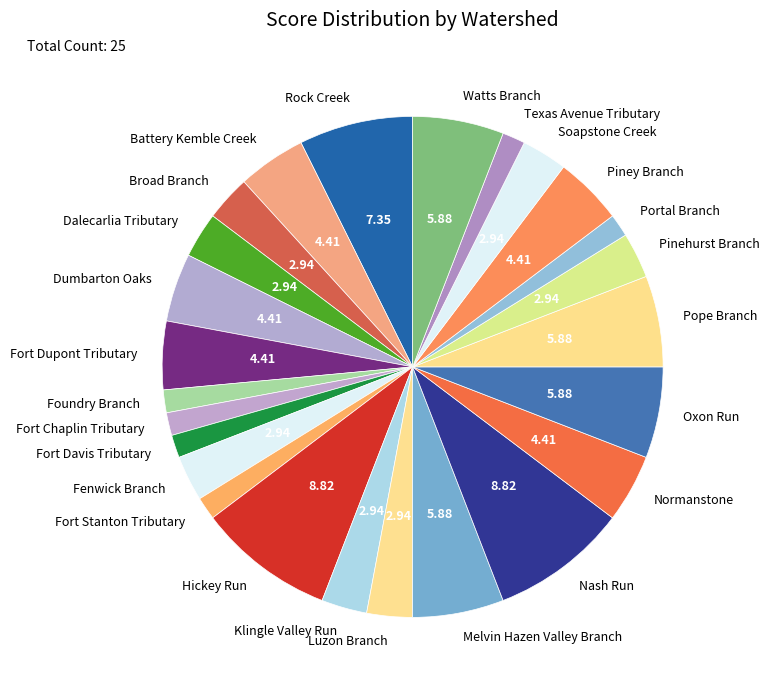

Do Melvin Hazen Valley Branch and Luzon Branch together represent more than half of the pie?

No